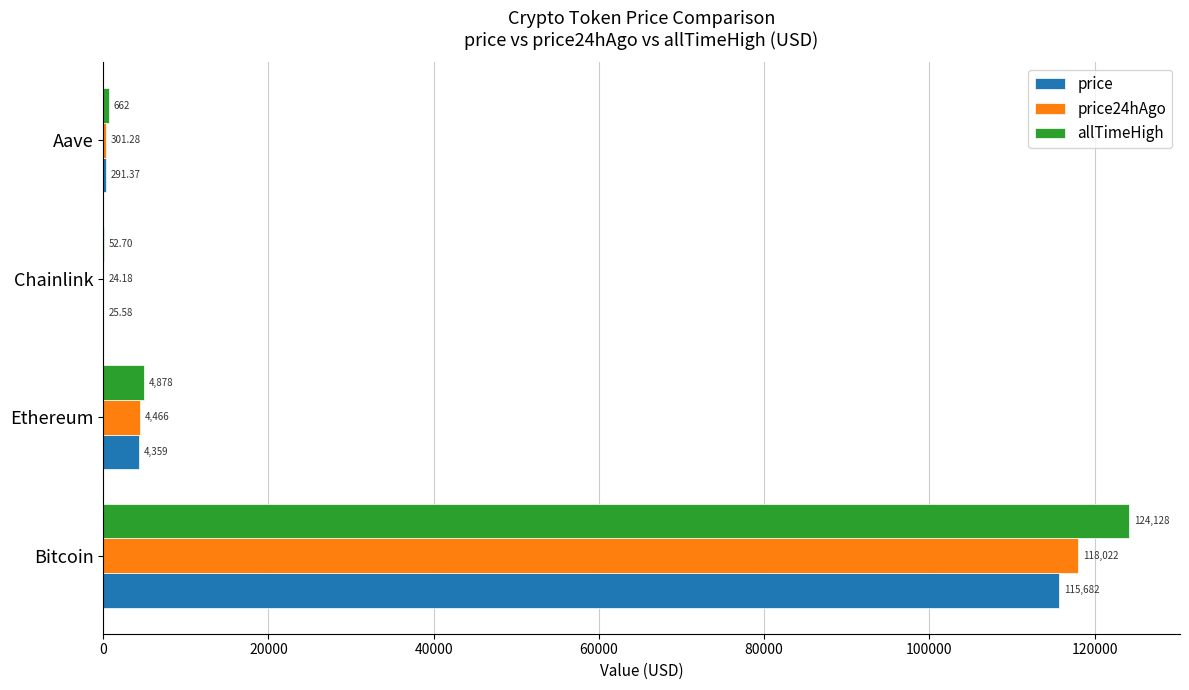

Which series has the widest spread of values?

allTimeHigh